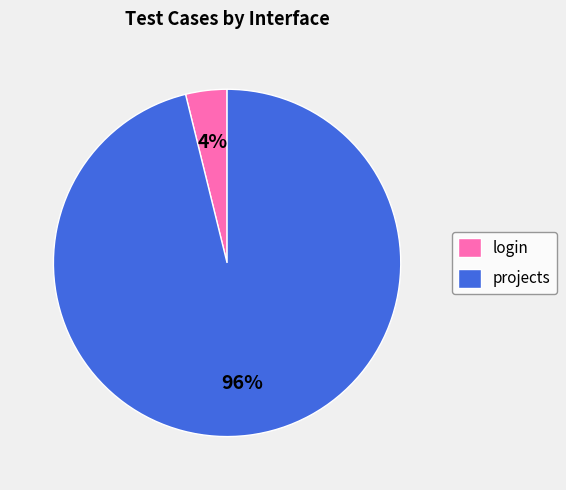

Is the sum of projects and login greater than half?

Yes